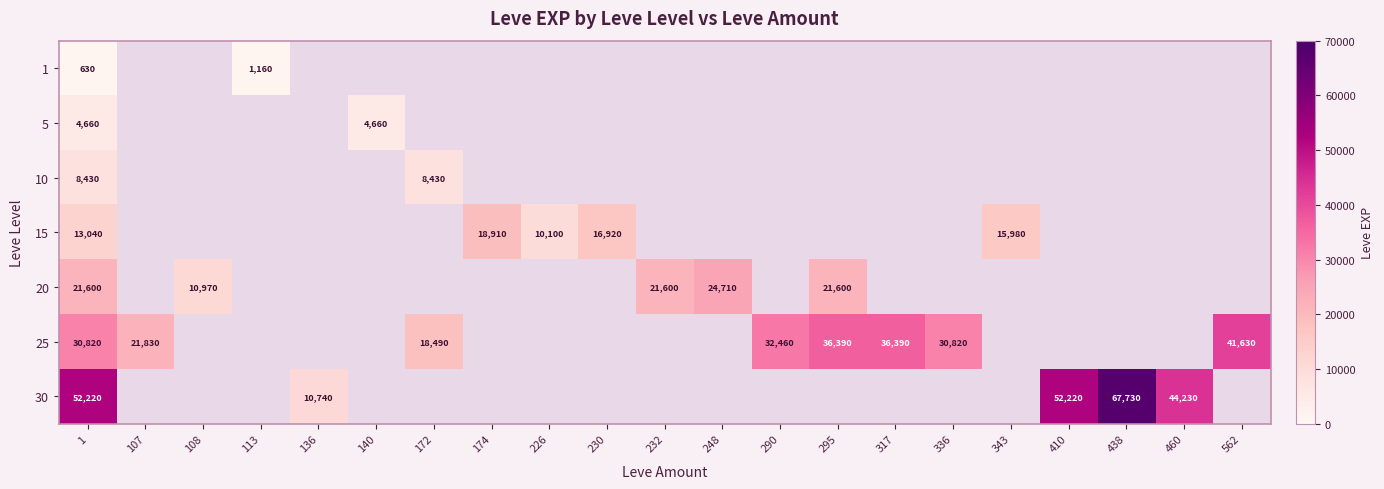

The 5 series shows 4660 at 140. True or false?

True